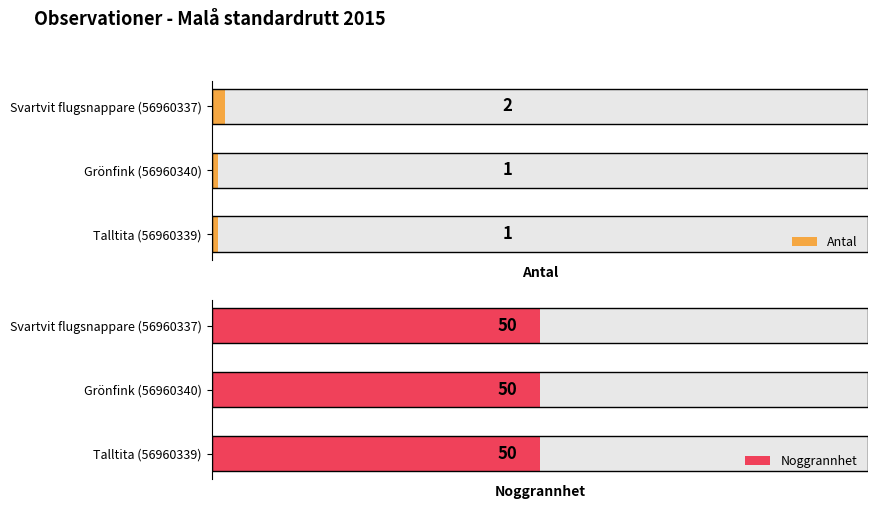

True or false: Antal has a value of 1.0 at 1.

True